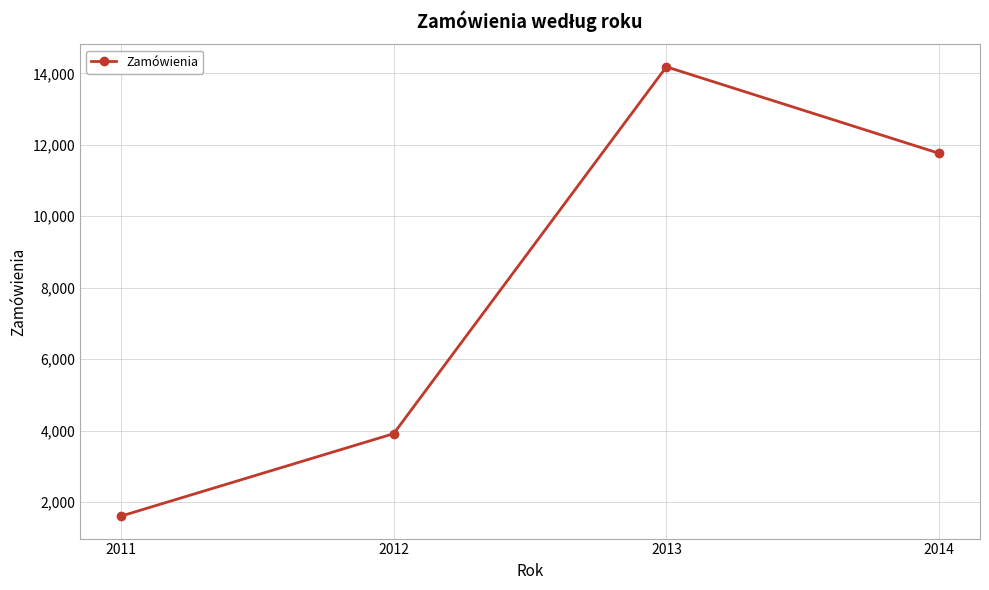

What is the sum of all values?

31465